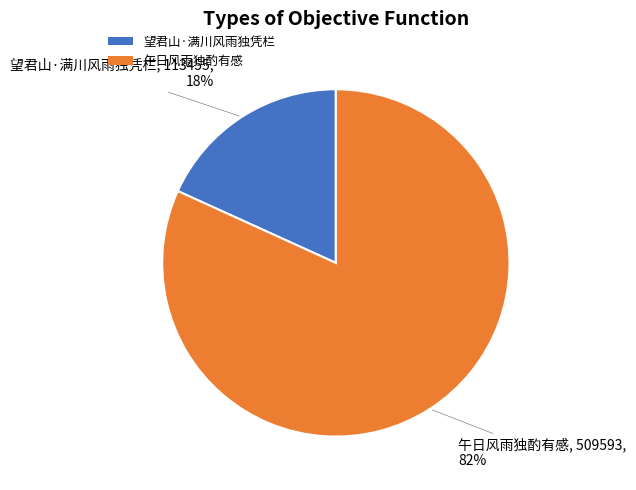

Which has a higher value, 望君山·满川风雨独凭栏 or 午日风雨独酌有感?

午日风雨独酌有感